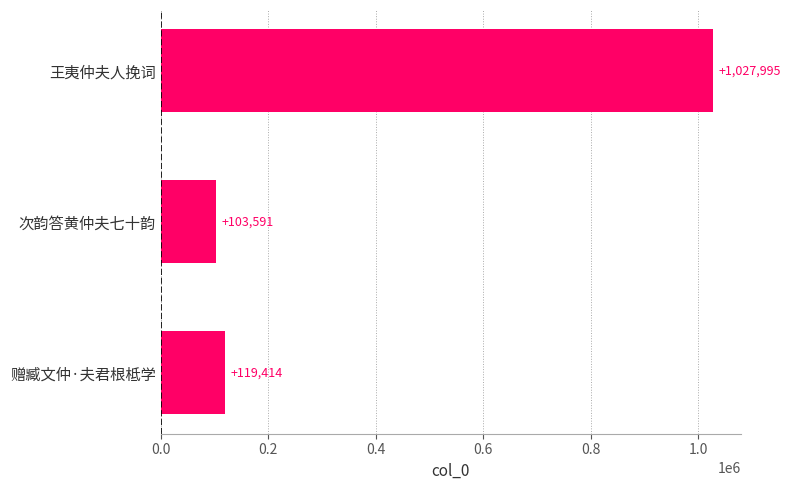

The chart shows a value of 1027995 at 王夷仲夫人挽词. True or false?

True